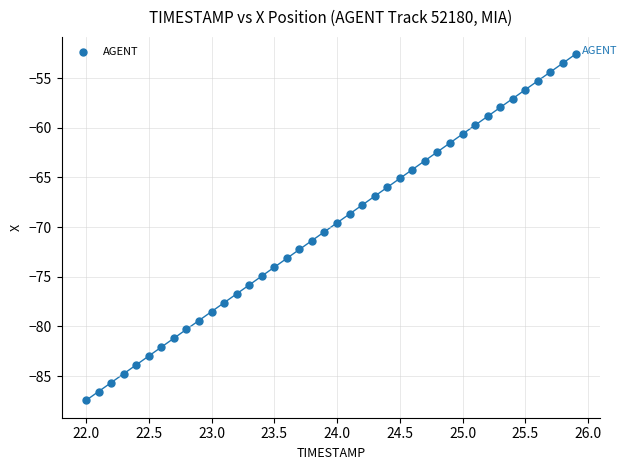

What is the range of Y values (max minus min)?

34.9